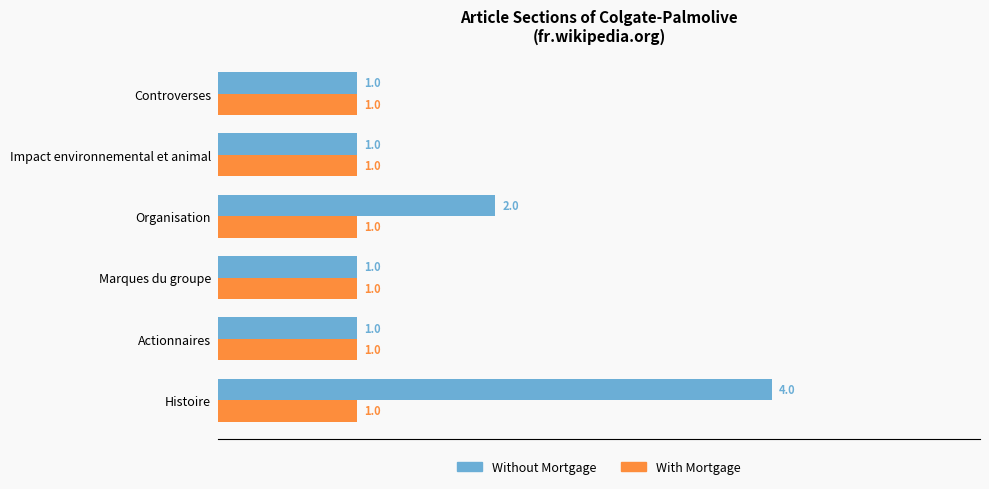

Is it true that Without Mortgage equals 1 at Impact environnemental et animal?

True